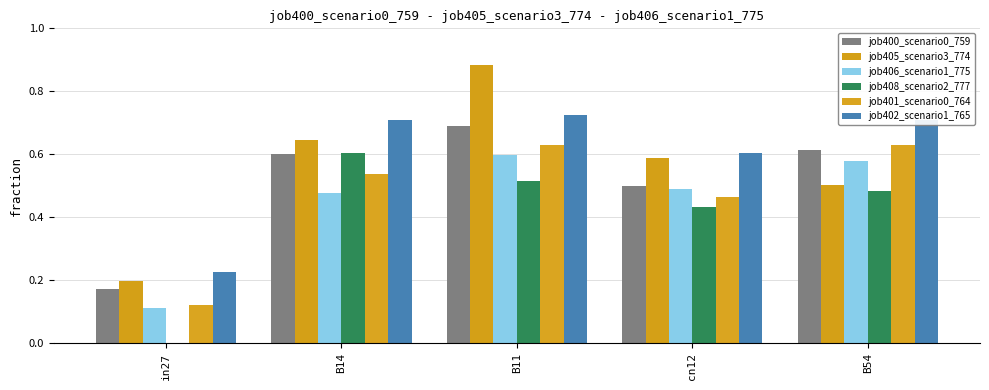

What is the maximum value shown in the chart?

0.9